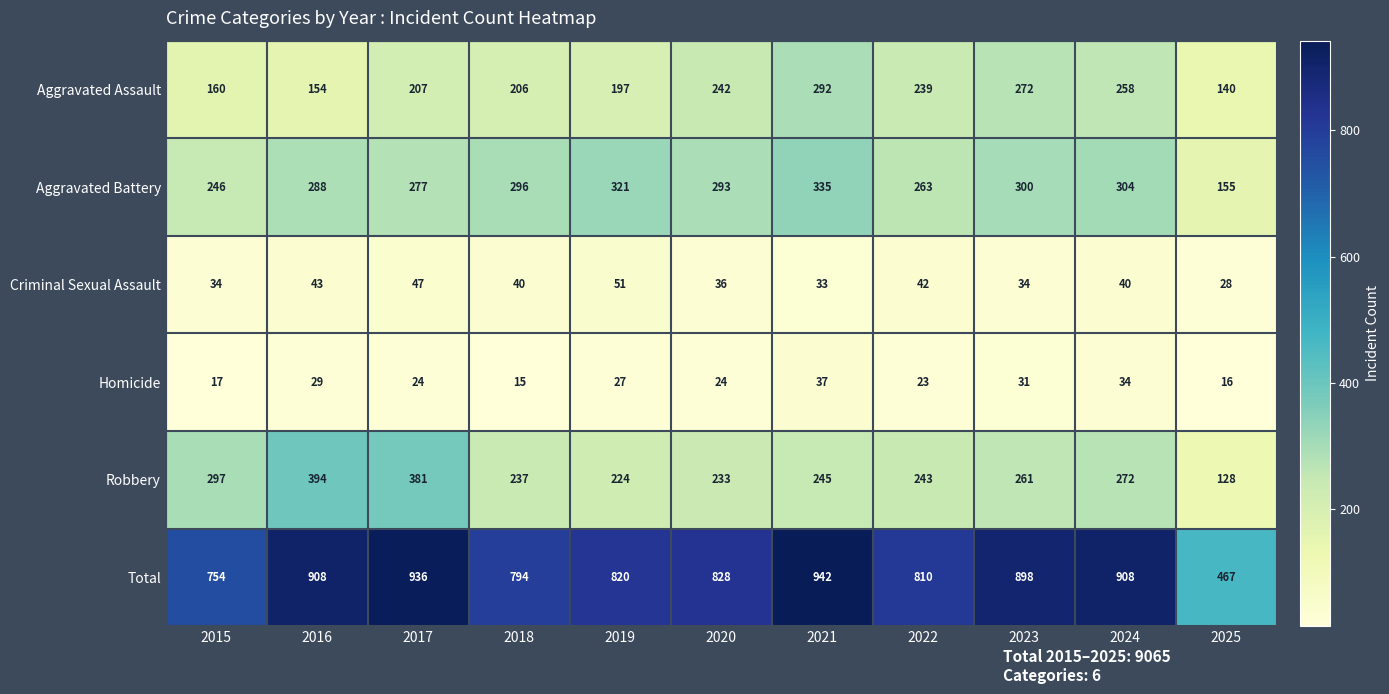

What is the average value of the Total series?

824